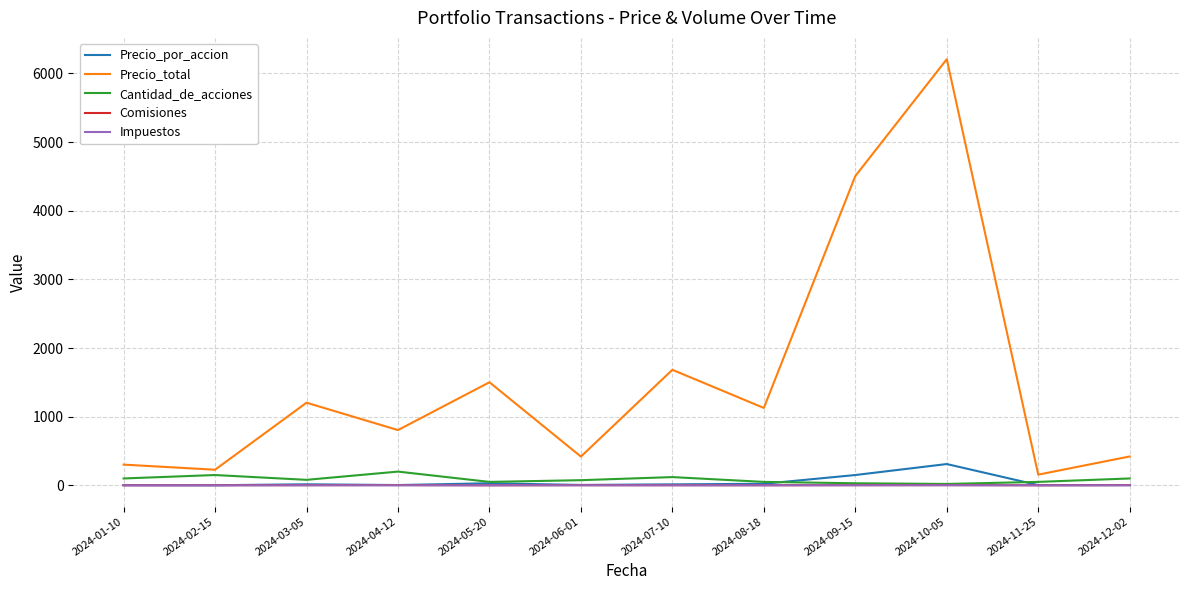

What is the lowest value of the Comisiones series?

1.0